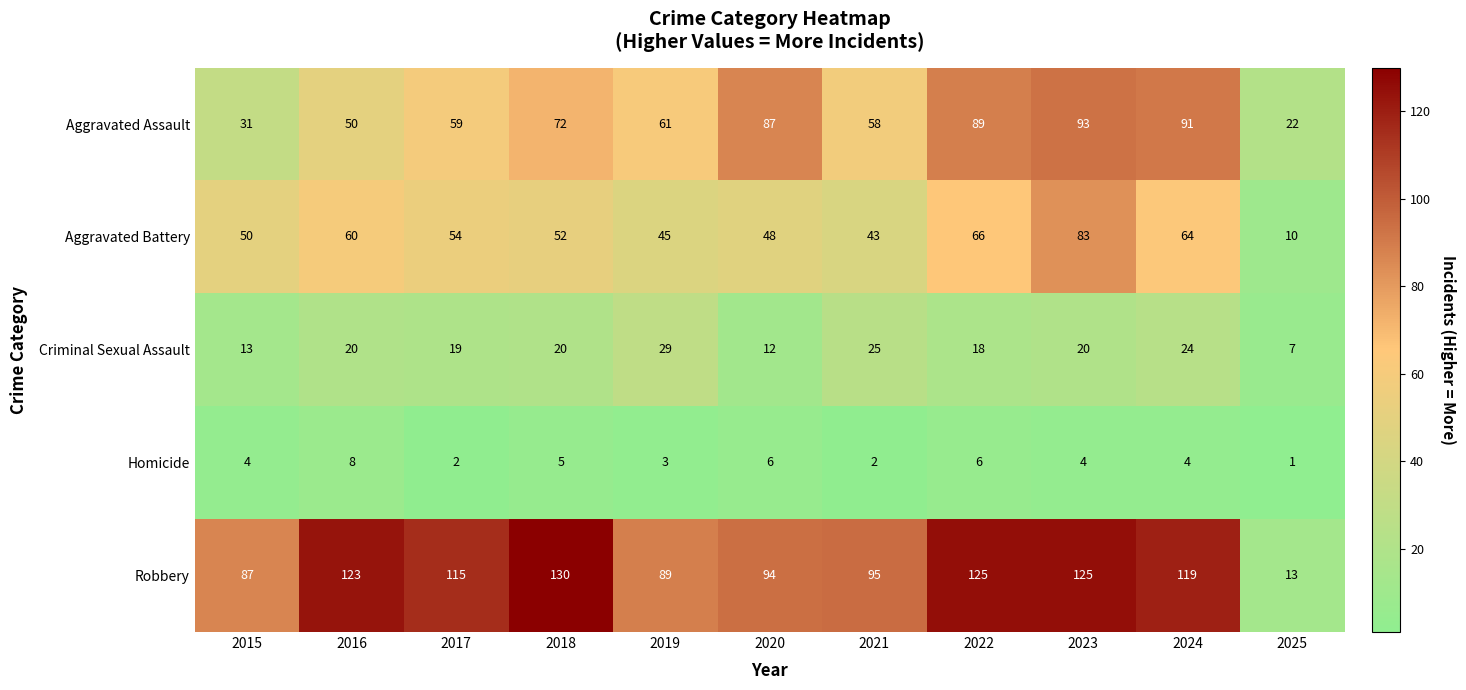

What is the difference between the highest and lowest values at 2025?

21